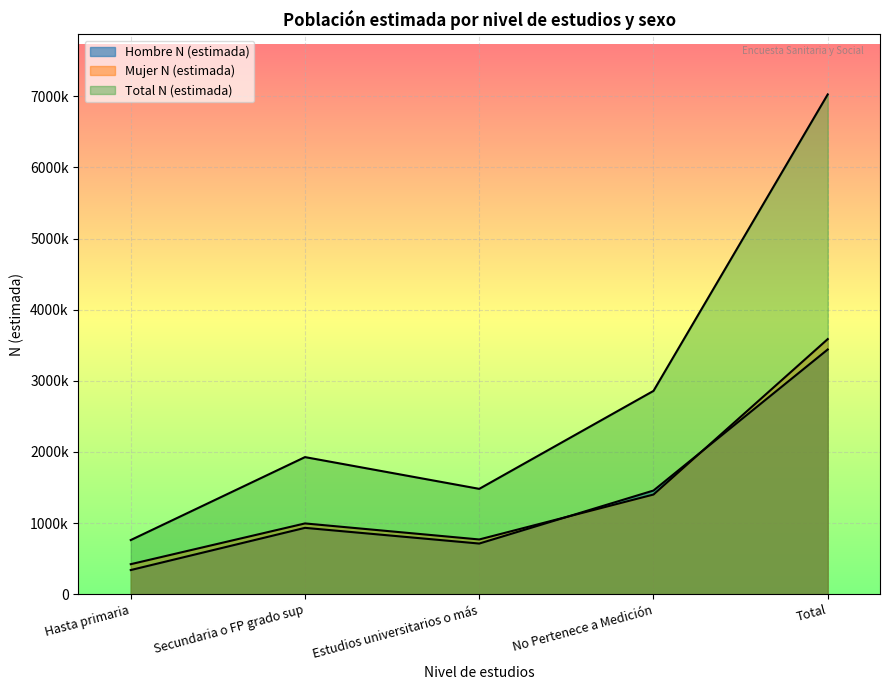

True or false: Total N (estimada) and Mujer N (estimada) cross at least once.

False